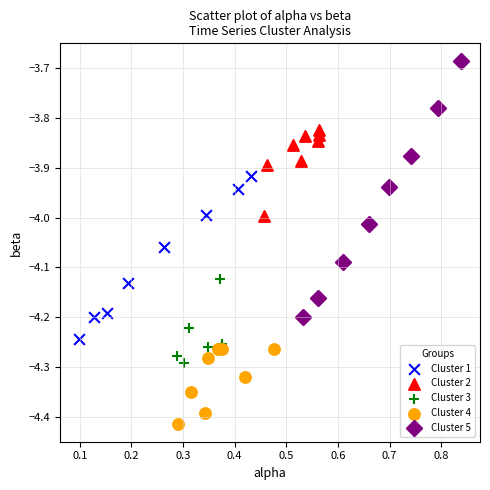

Which series reaches the maximum Y coordinate?

Cluster 5